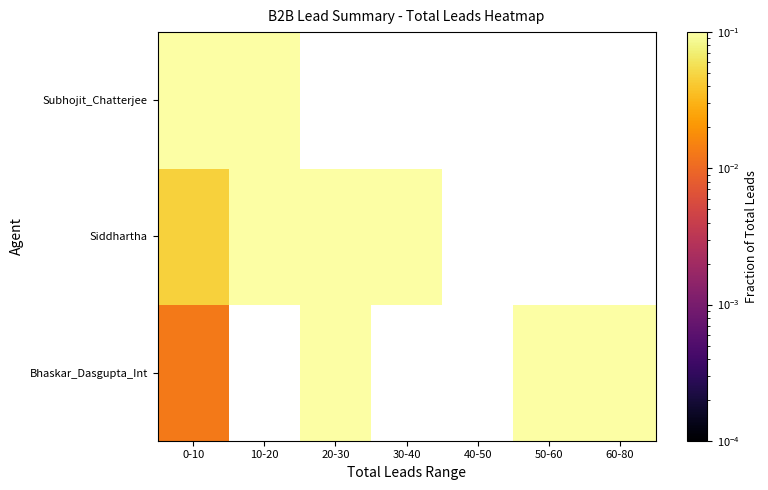

The value of Bhaskar_Dasgupta_Int at 0-10 is 0.0. True or false?

False